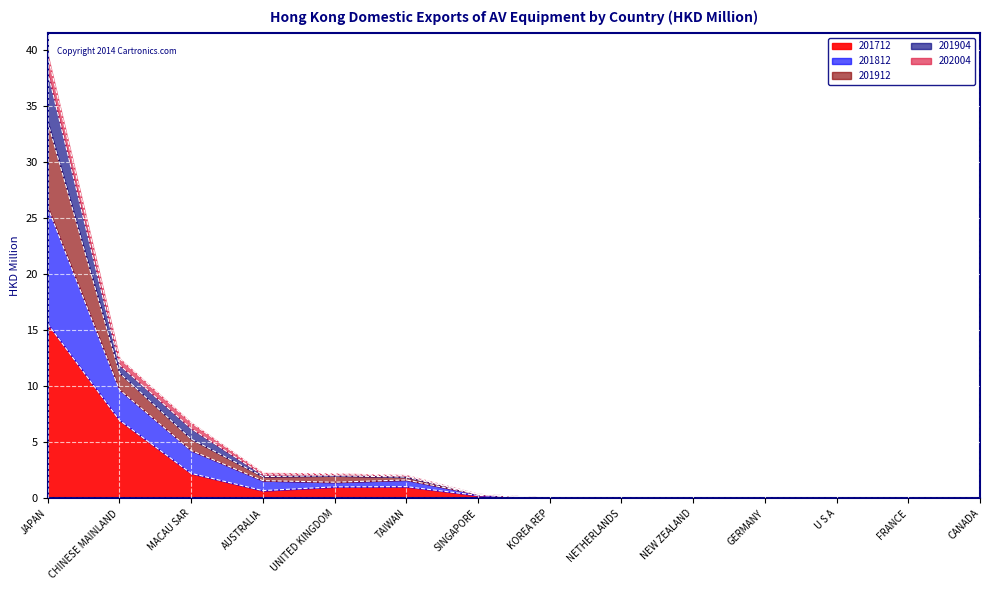

At which category is the sum across all series the highest?

JAPAN